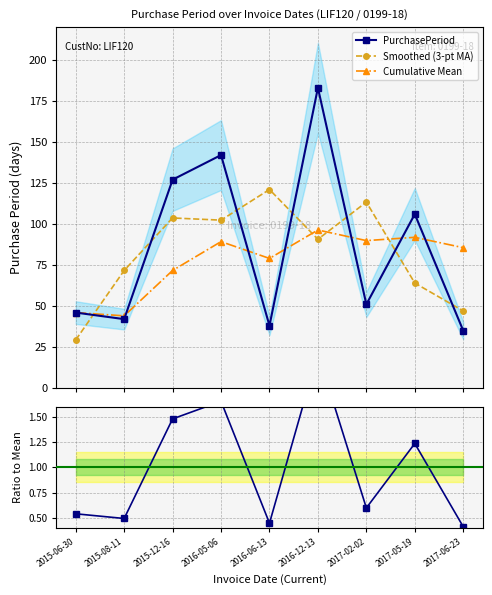

Reading left to right, list all the values displayed in this chart.

PurchasePeriod: 46.0	42.0	127.0	142.0	38.0	183.0	51.0	106.0	35.0
Smoothed (3-pt MA): 29.3	71.7	103.7	102.3	121.0	90.7	113.3	64.0	47.0
Cumulative Mean: 46.0	44.0	71.7	89.2	79.0	96.3	89.9	91.9	85.6
Ratio to Mean: 0.5	0.5	1.5	1.7	0.4	2.1	0.6	1.2	0.4